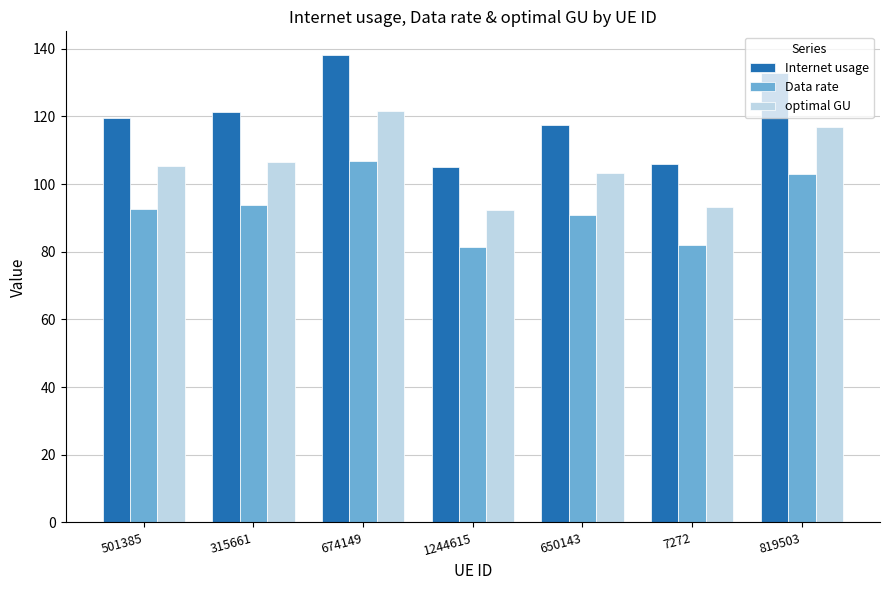

How many bars are there in total?

21